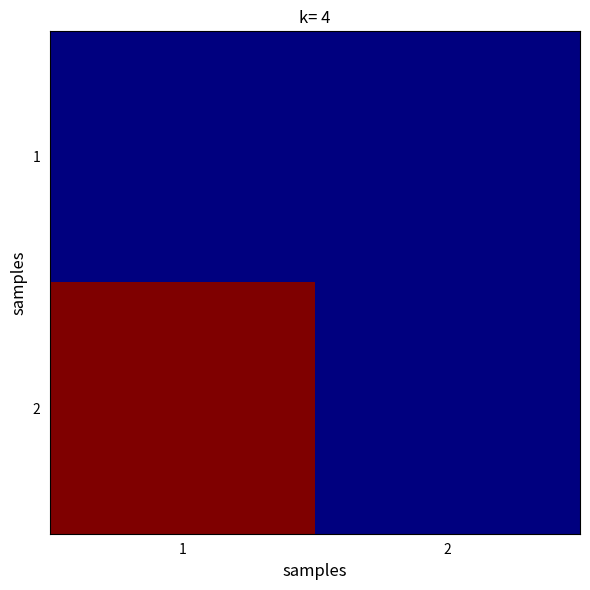

List the series in order of their peak value, highest first.

2, 1